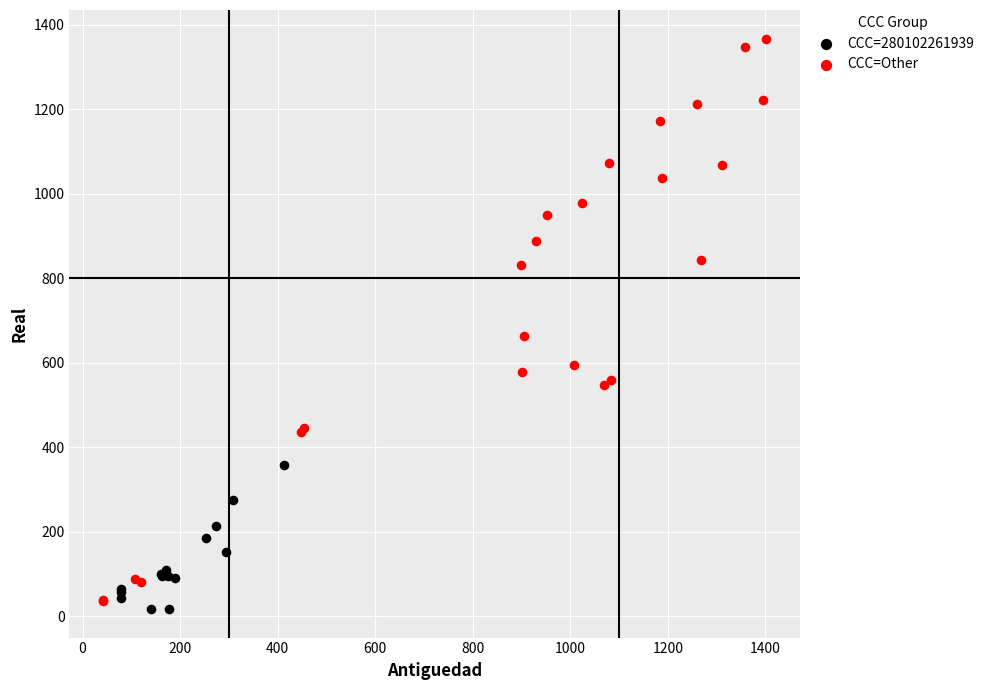

Which series contains the highest Y value?

CCC=Other